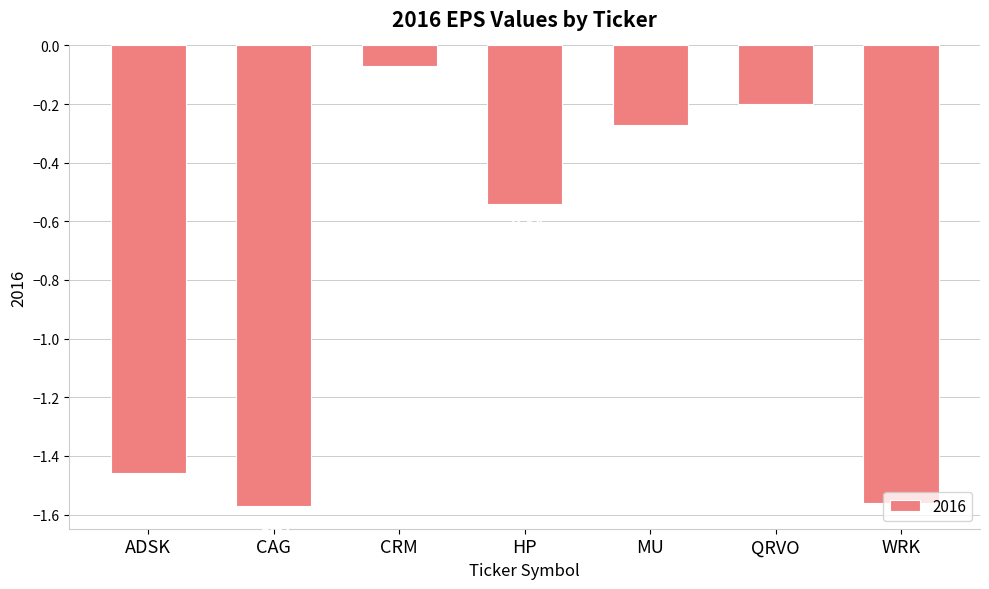

Which has a higher value, HP or CRM?

CRM